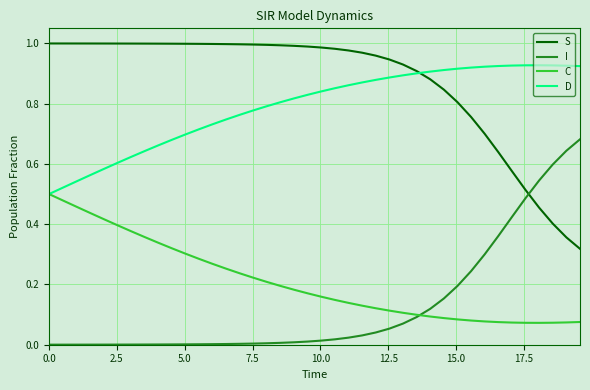

True or false: C and S cross at least once.

False